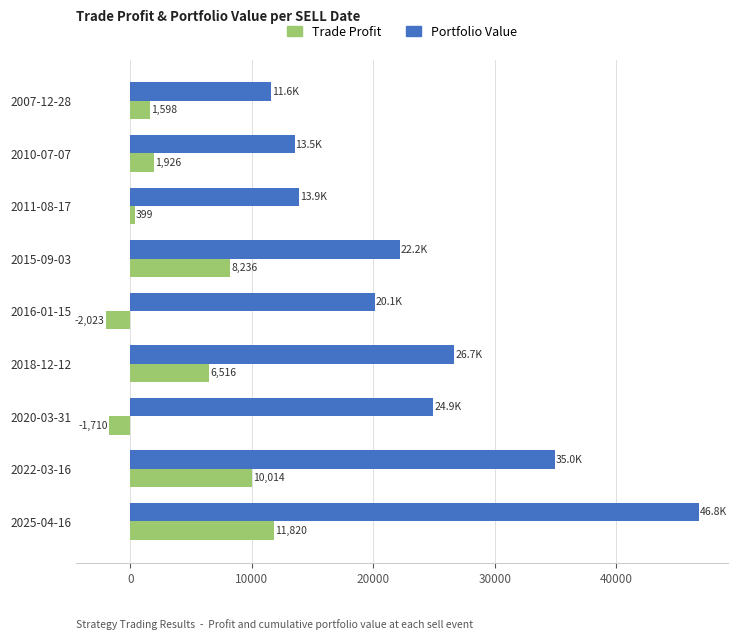

Which category has the highest value across all series?

2025-04-16